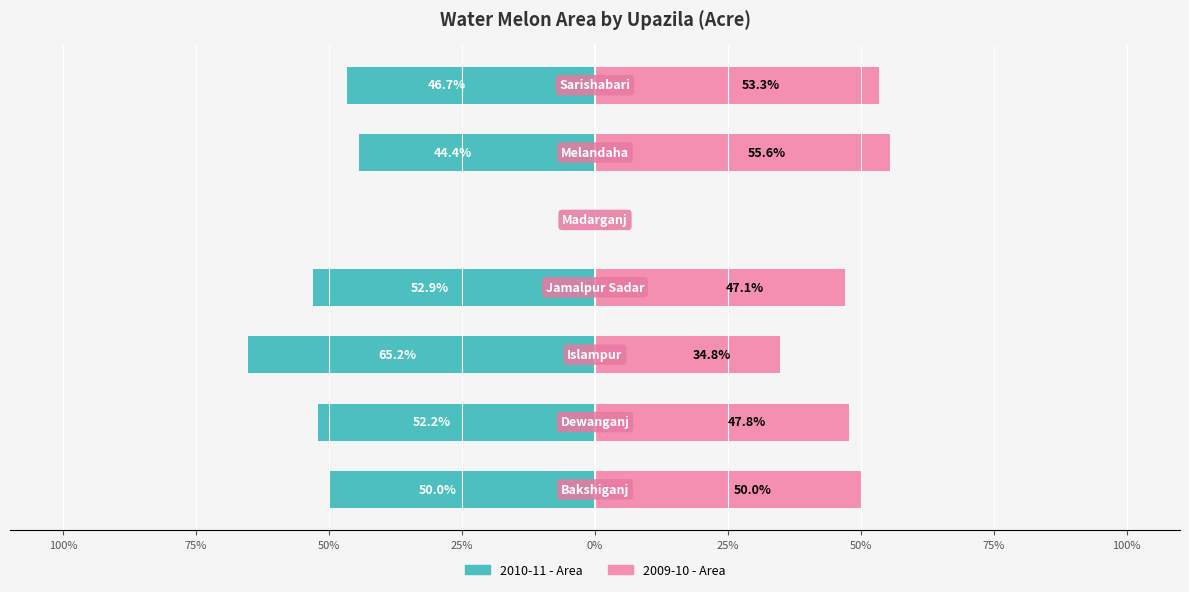

How many groups of bars are there?

7